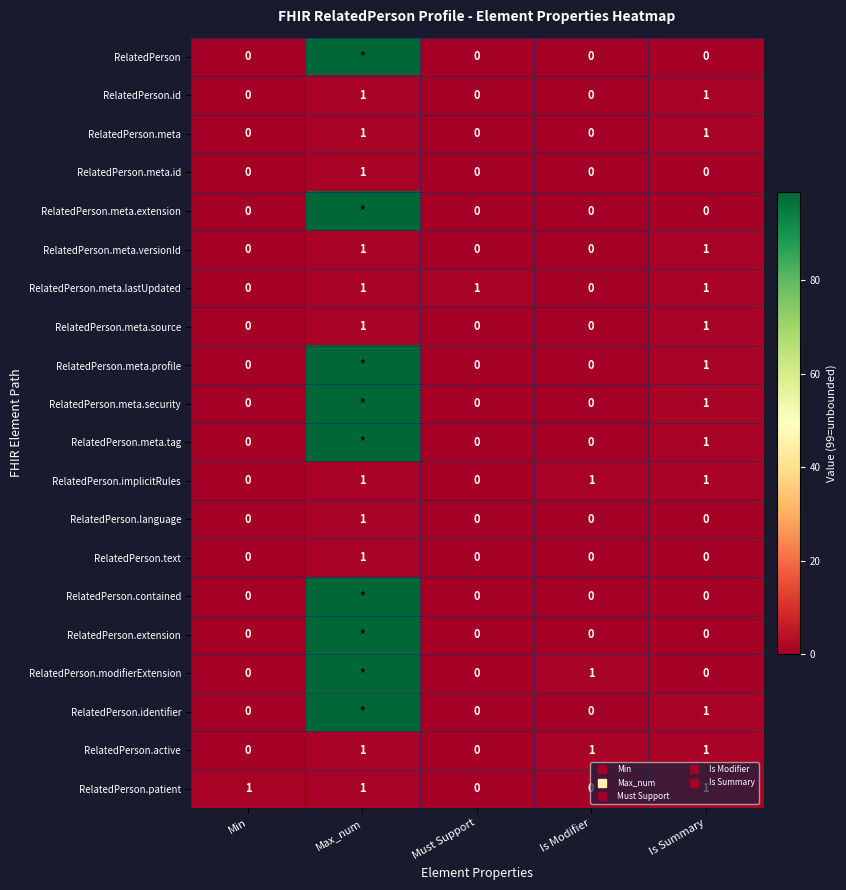

True or false: RelatedPerson.contained has a value of -63 at Is Summary.

False